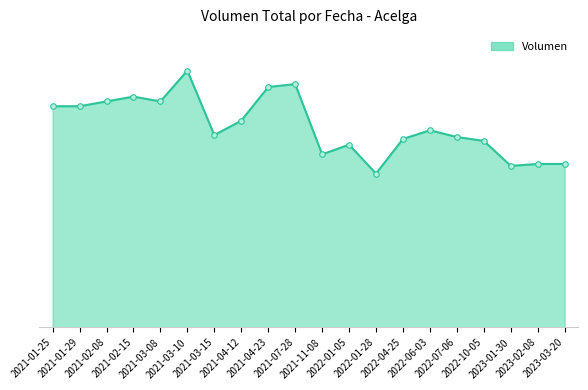

Does the chart have visible grid lines?

No